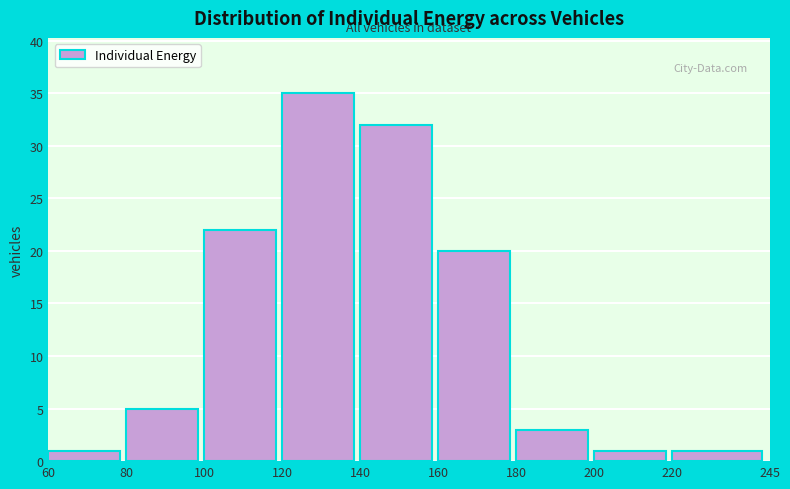

Over which range of the x-axis is the bar tallest?

120 to 140